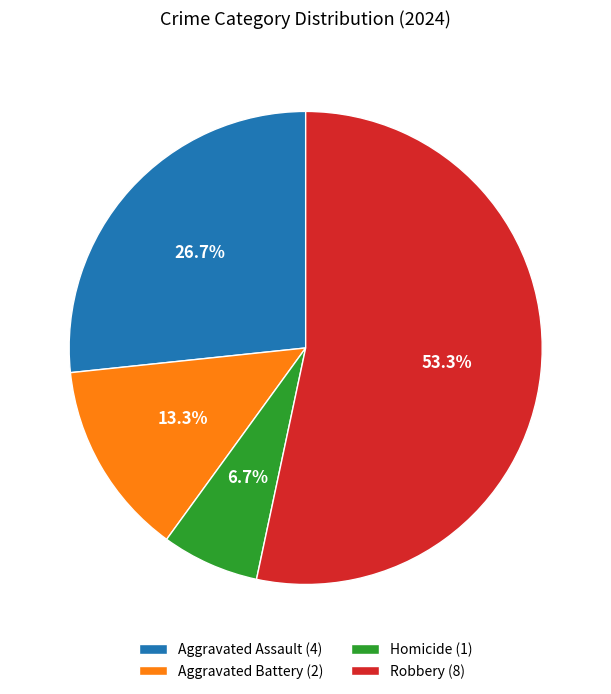

Count the number of slices in the pie.

4